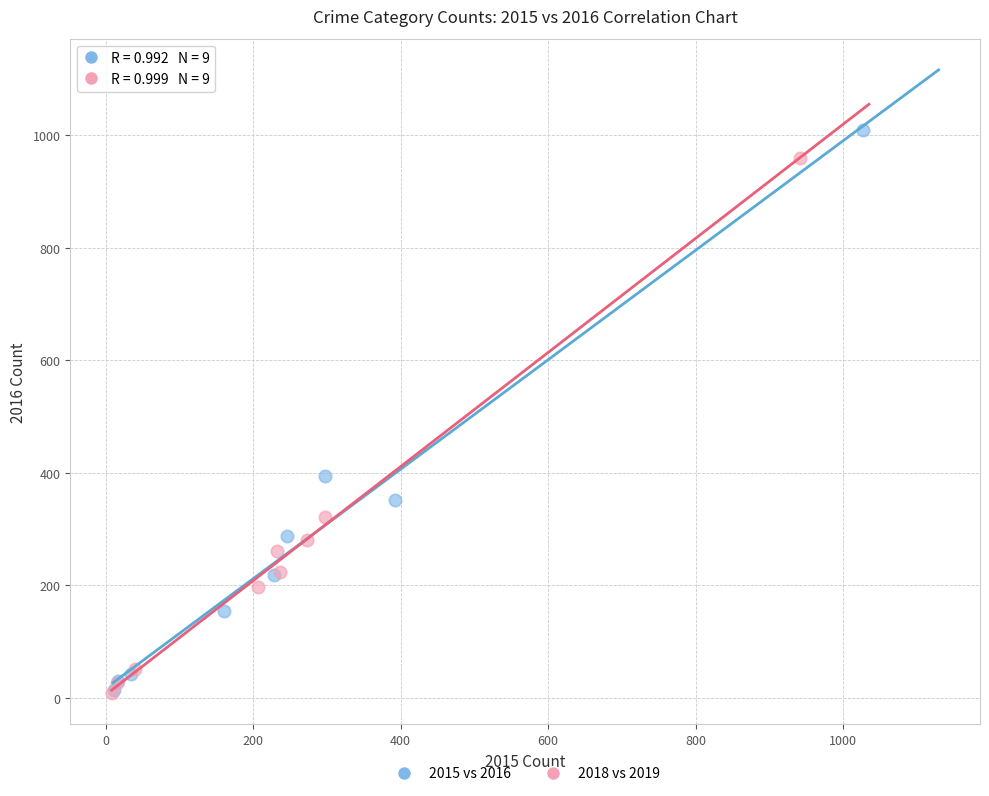

Which series has the widest spread of Y values?

2015 vs 2016